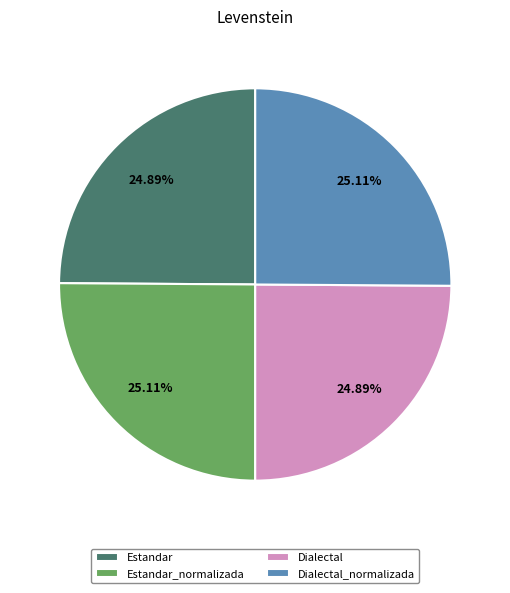

What is the ratio of the value at Dialectal_normalizada to the value at Estandar_normalizada?

1.0